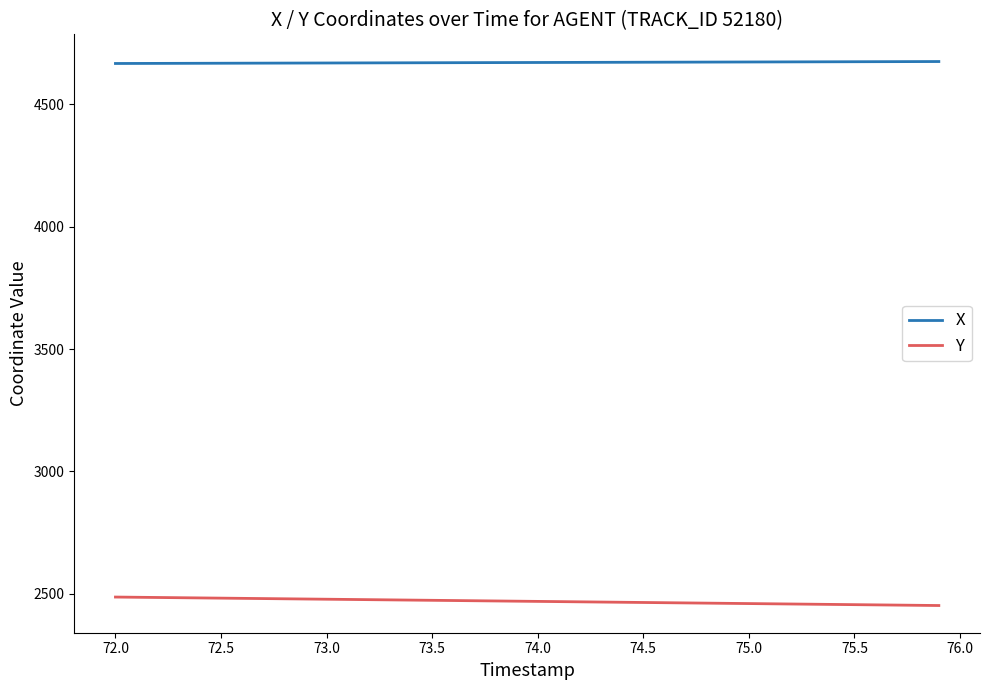

What is the minimum value shown in the chart?

2451.8